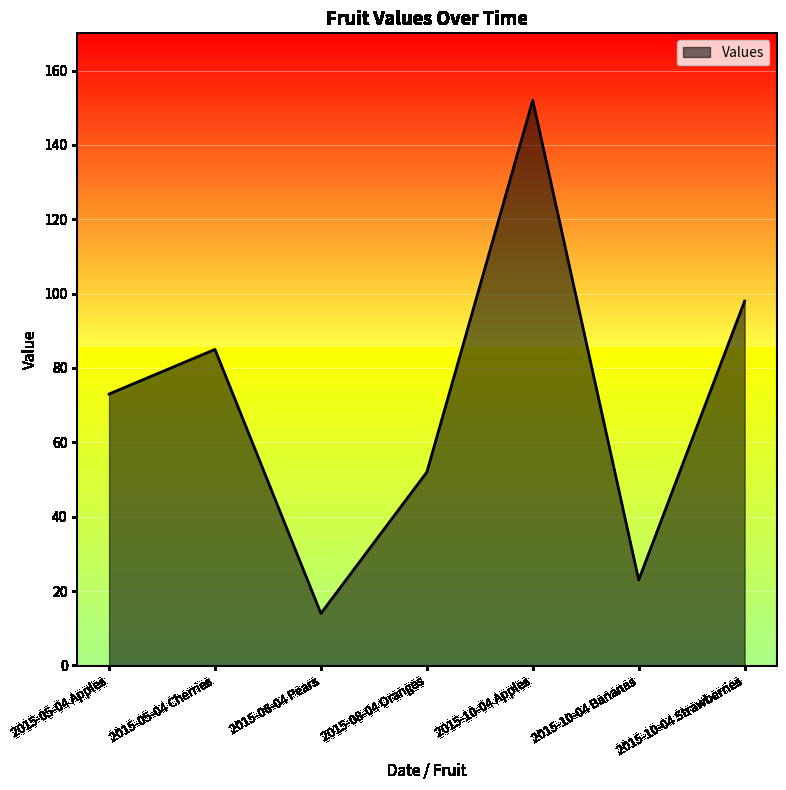

True or false: the data shows 73 at 2015-05-04 Apples.

True